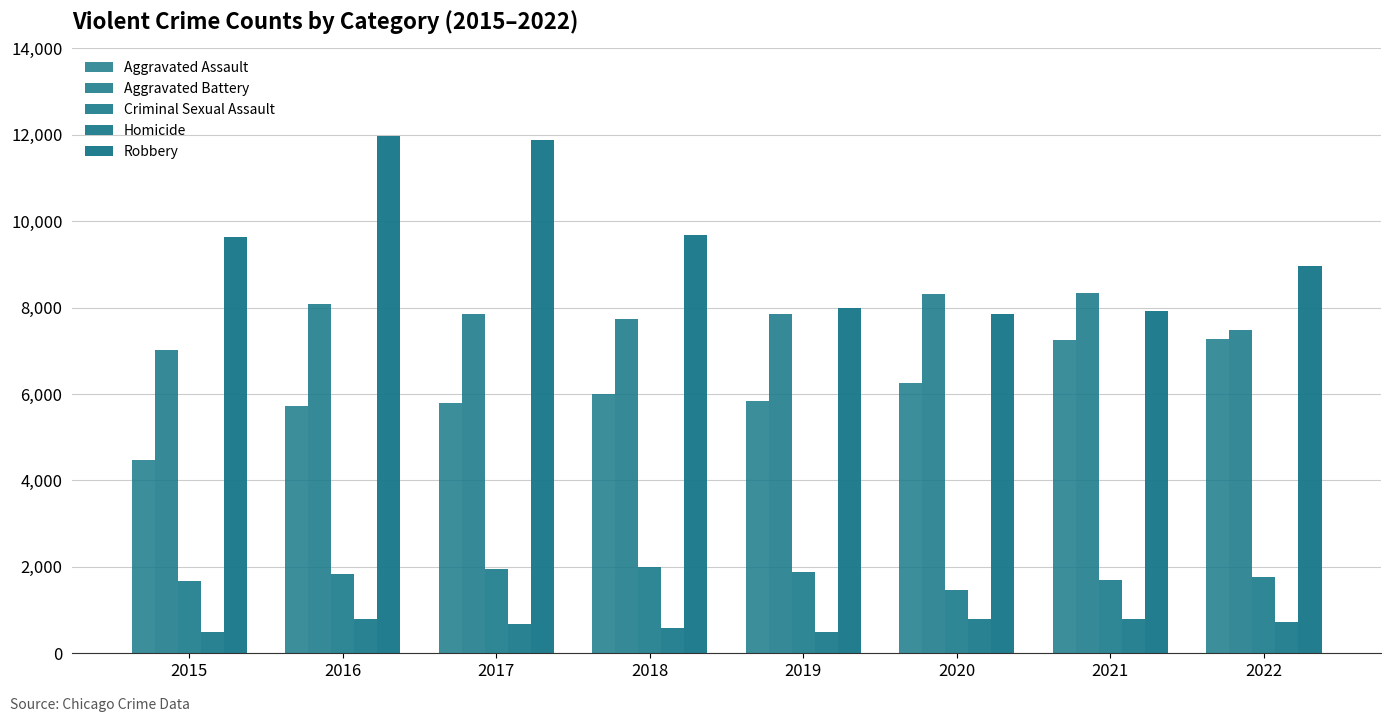

The value of Criminal Sexual Assault at 2019 is 627. True or false?

False